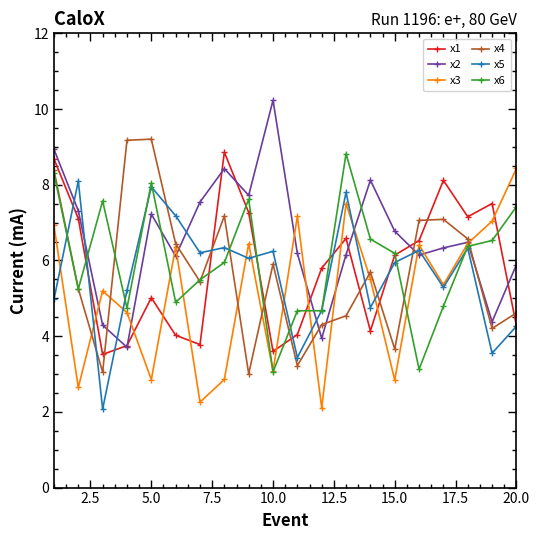

True or false: x5 has more than 2 points higher than both neighbors.

True